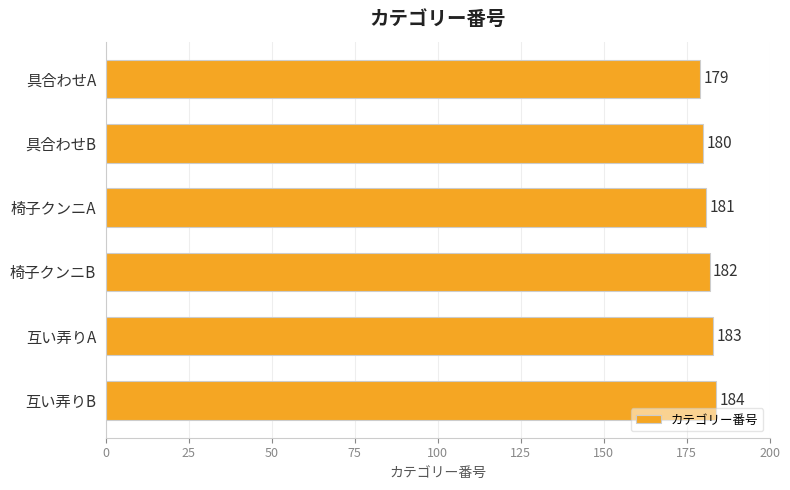

List the labels in order of value, largest first.

互い弄りB, 互い弄りA, 椅子クンニB, 椅子クンニA, 具合わせB, 具合わせA